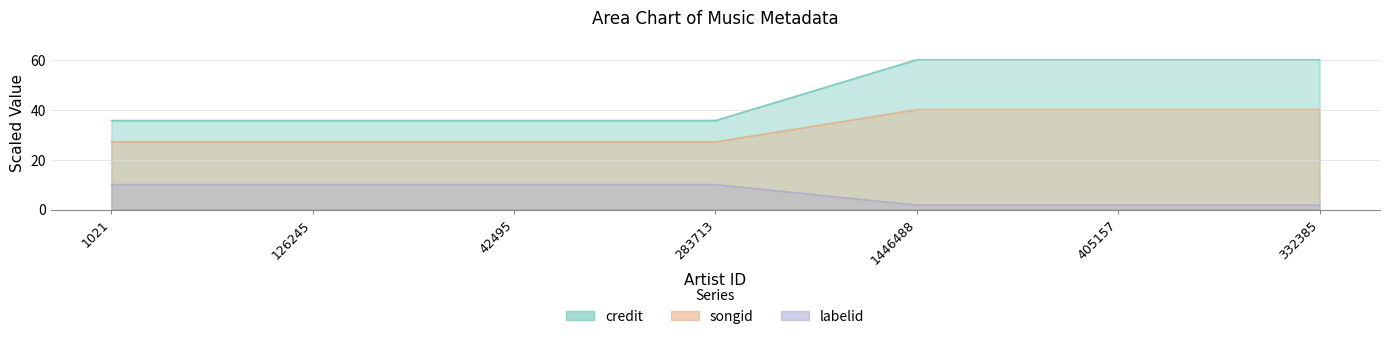

List the series in order of their peak value, highest first.

credit, songid, labelid